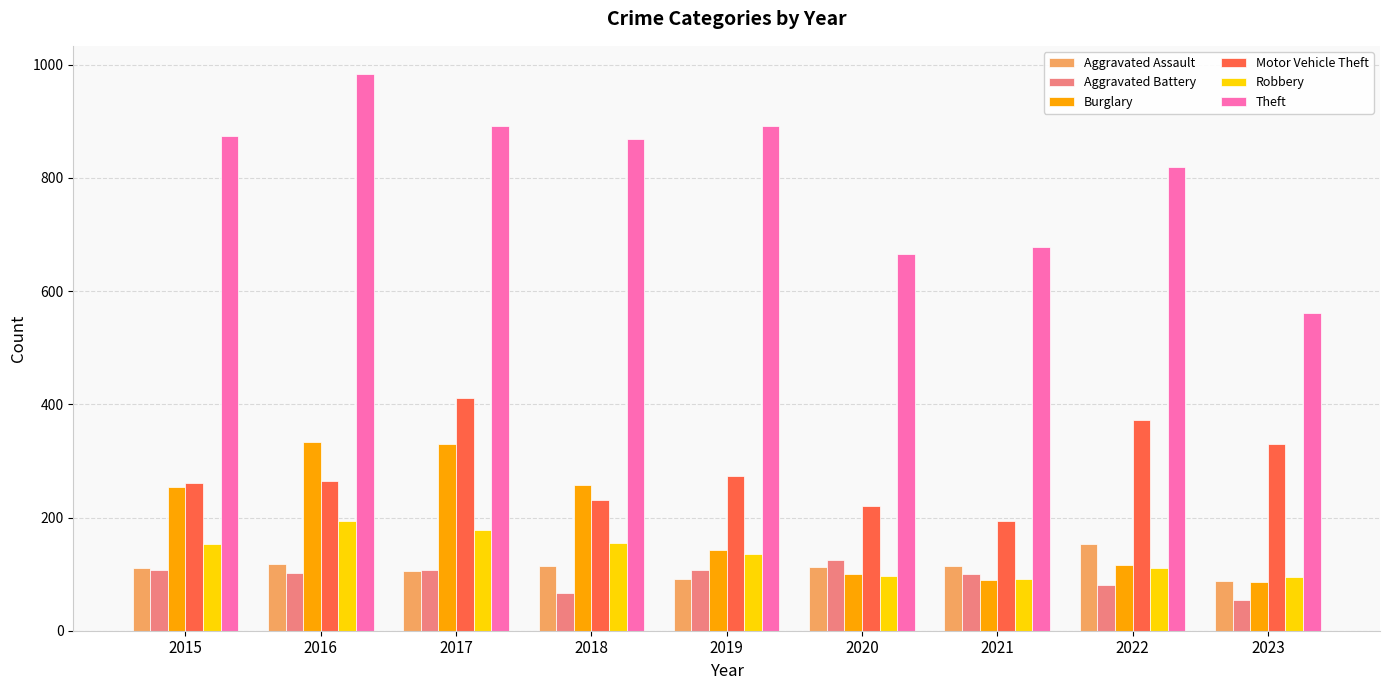

Which series has the largest total across all categories?

Theft